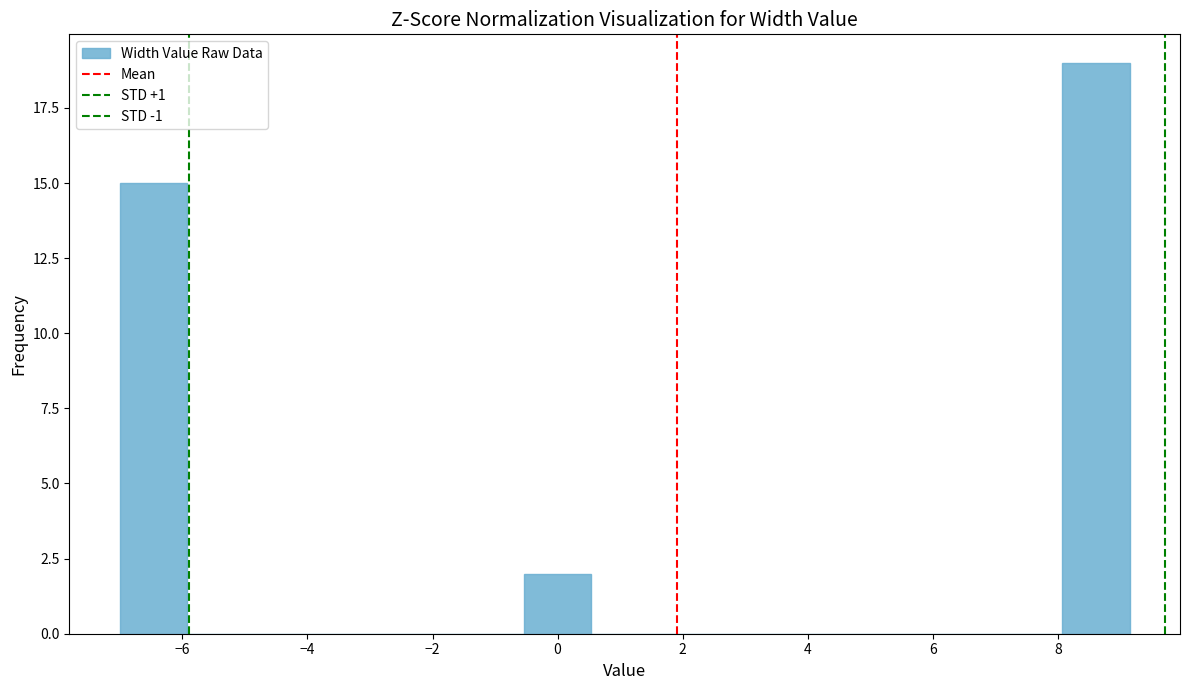

Over which range of the x-axis is the bar tallest?

8.0 to 9.2